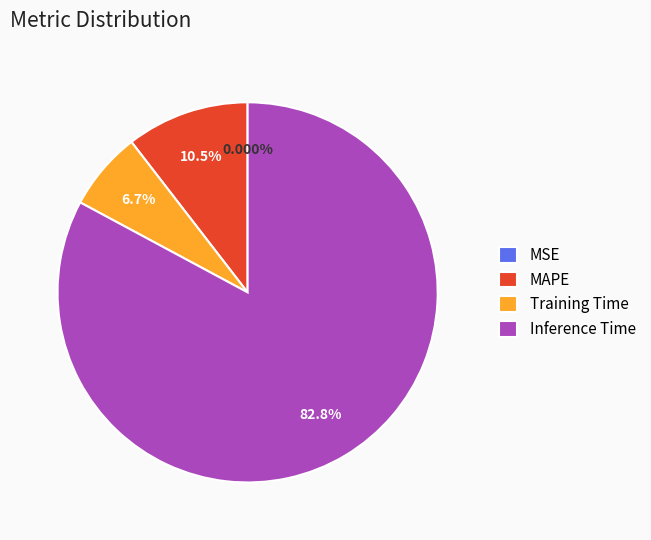

To the nearest percent, what is the difference between the largest and smallest slice percentages?

83%